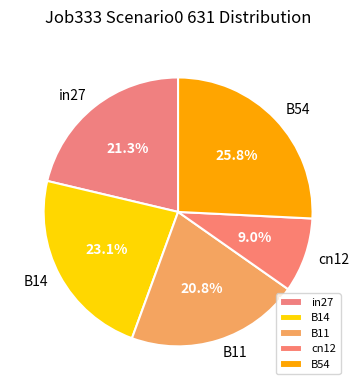

How many segments does this pie chart have?

5